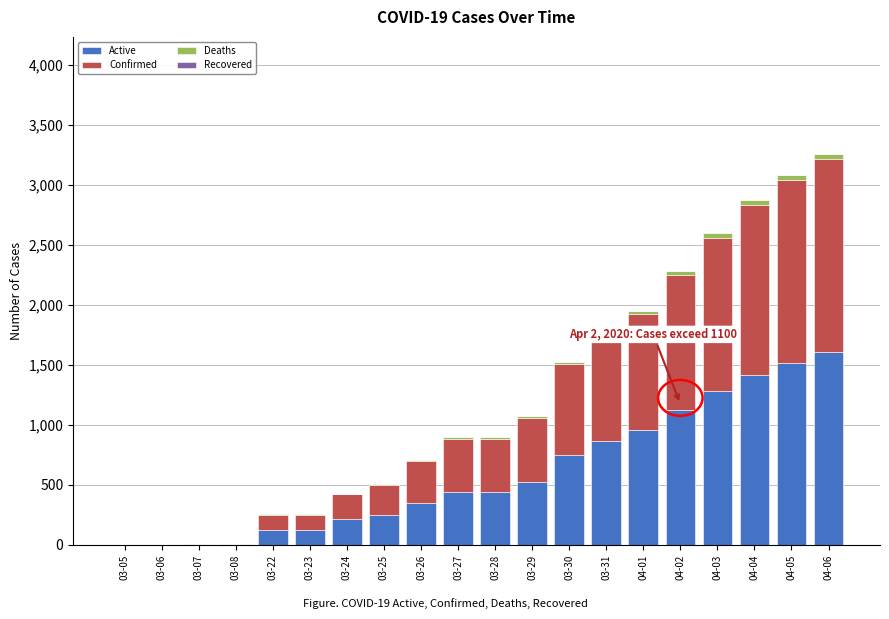

The value of Active at 04-06 is 1608. True or false?

True